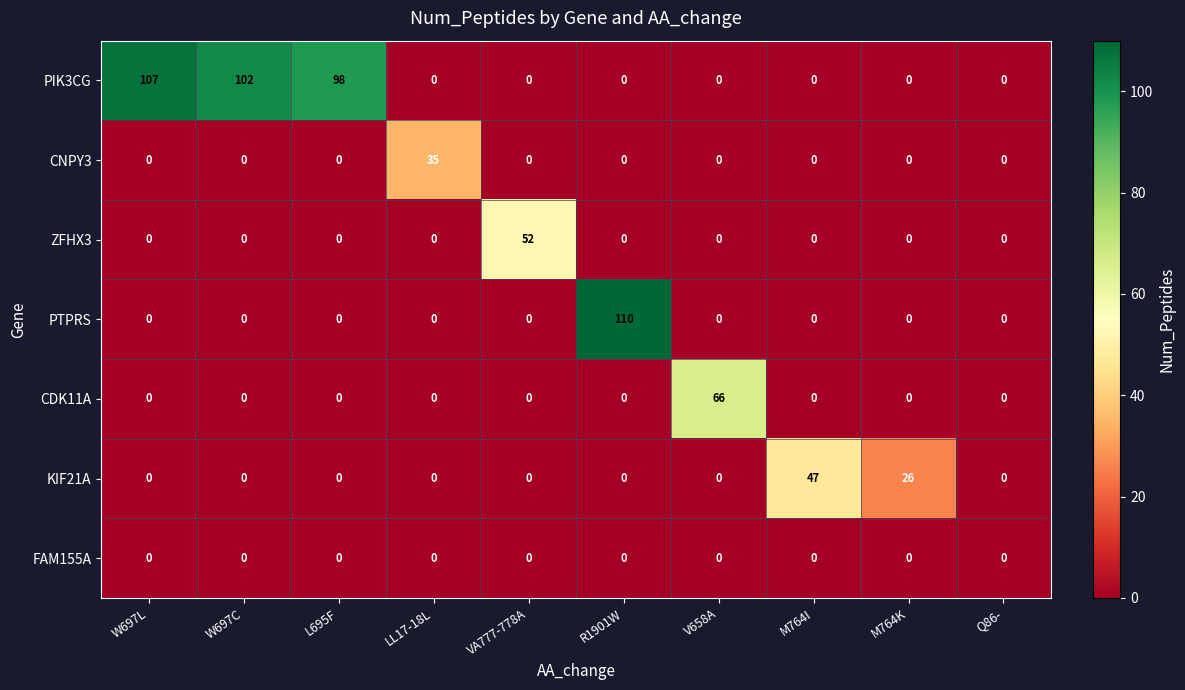

What is the total value across all series at M764K?

26